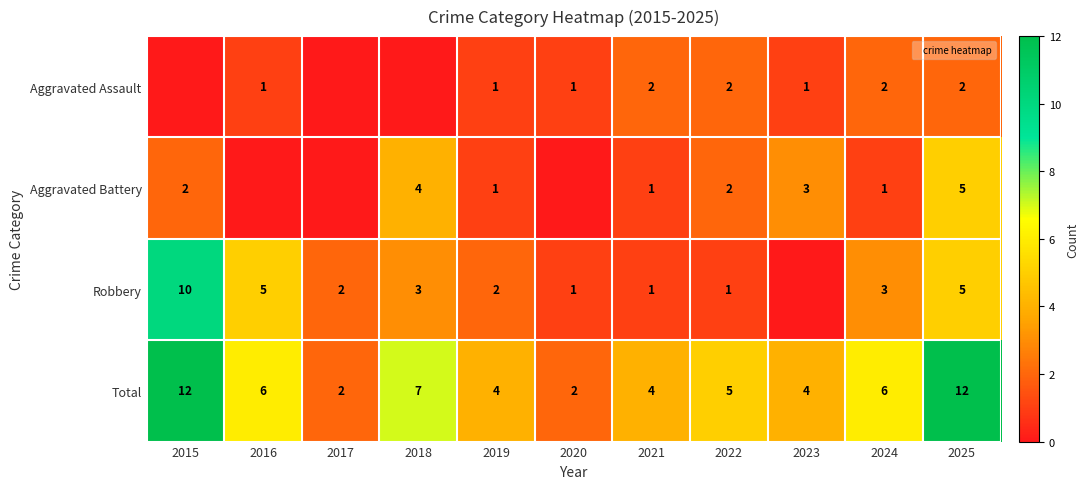

What is the greatest value displayed?

12